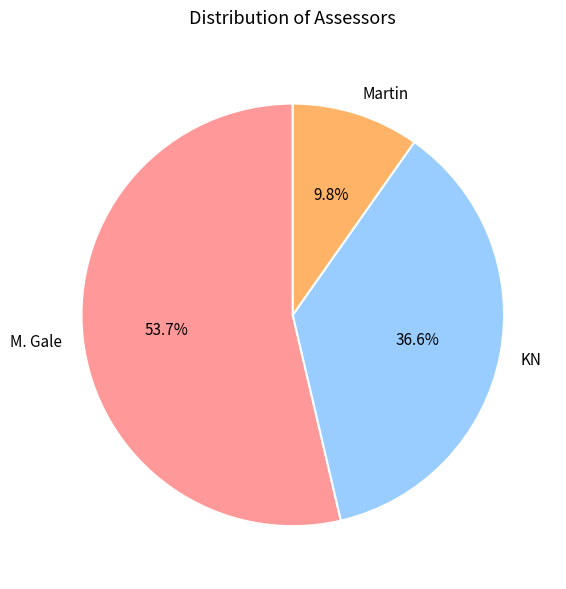

What is the smallest slice in the pie chart?

Martin